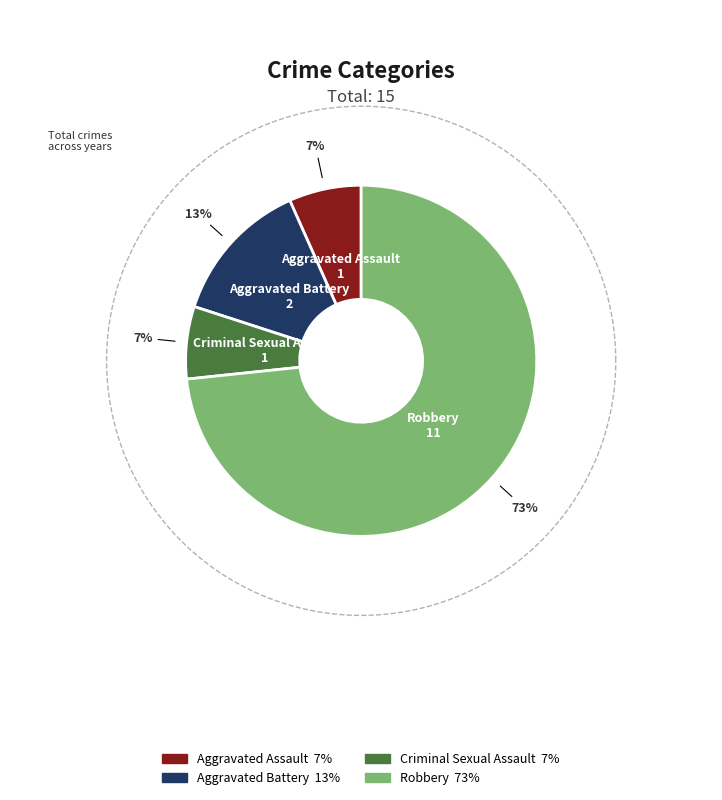

What percentage is the Robbery slice, to the nearest percent?

73%